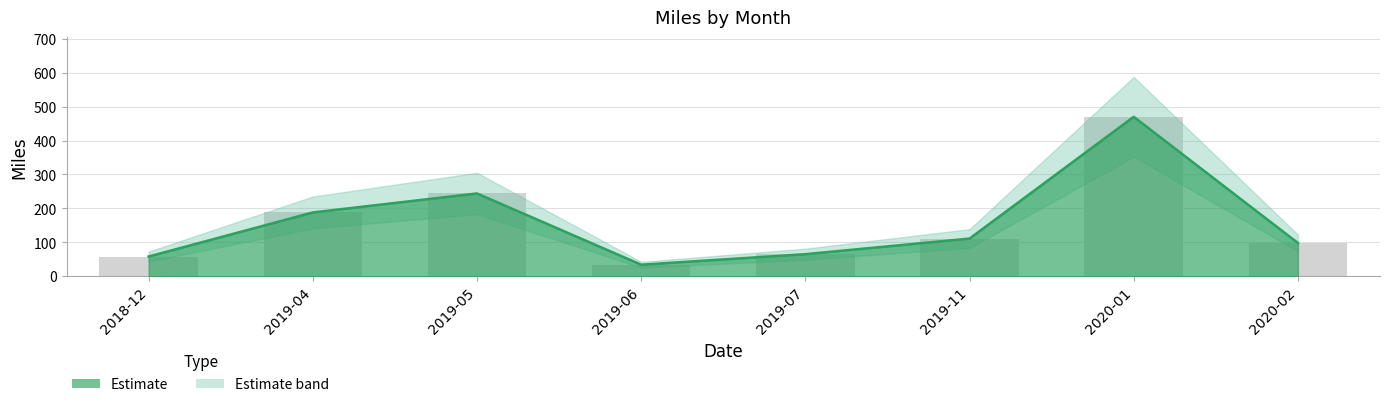

What is the difference between the values at 2020-01 and 2019-11?

359